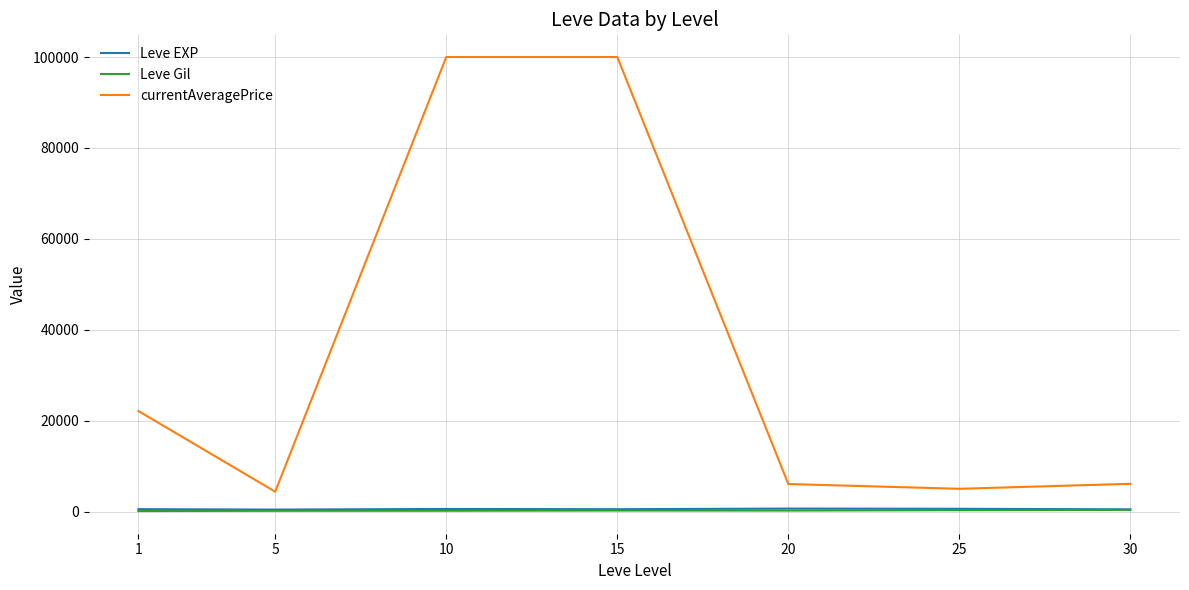

What is the difference between the highest and lowest values at 15?

99782.0